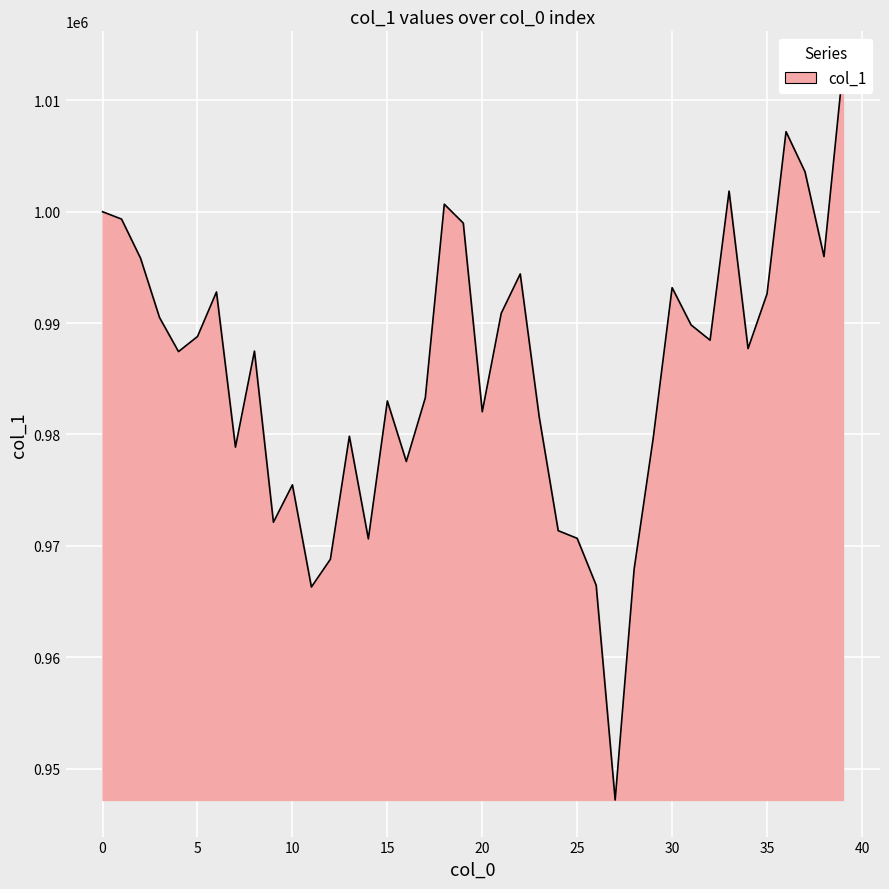

Where is the first local maximum?

6